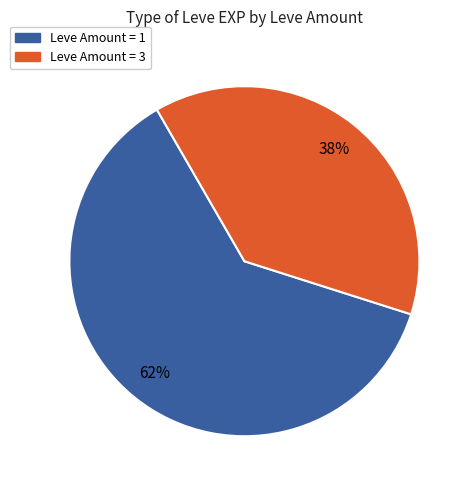

Is there any slice that represents more than half of the pie?

Yes